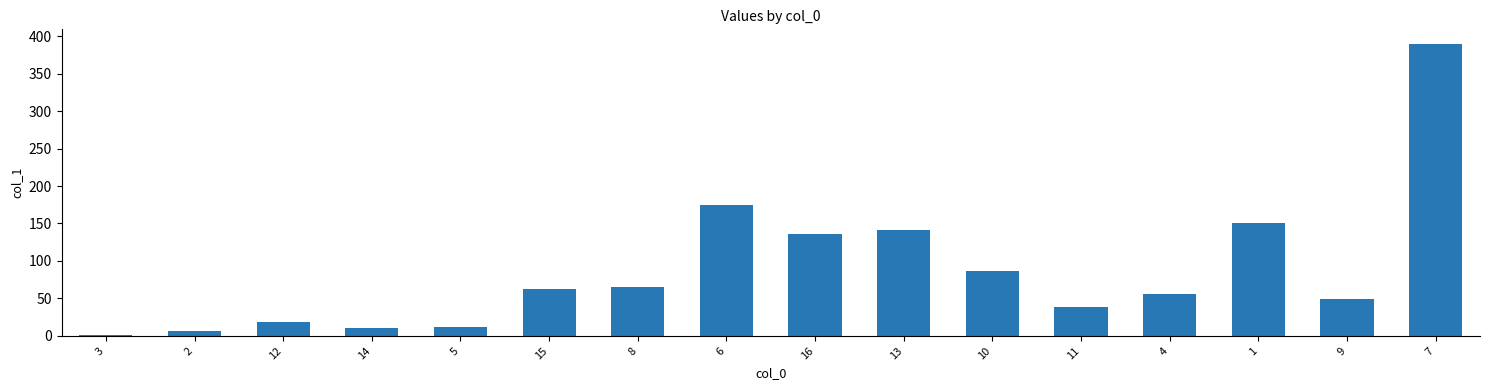

What is the value of the 11th bar from the left?

86.0